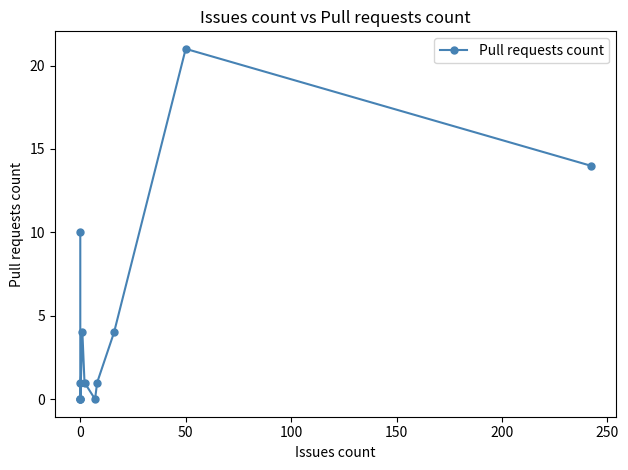

How many interior local peaks (higher than both neighbors) does the data have?

3